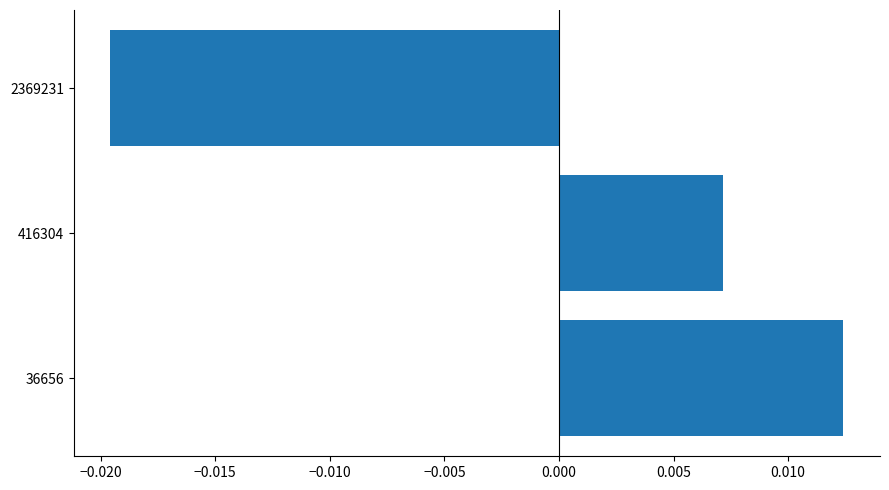

Which category has the lowest value across all series?

2369231